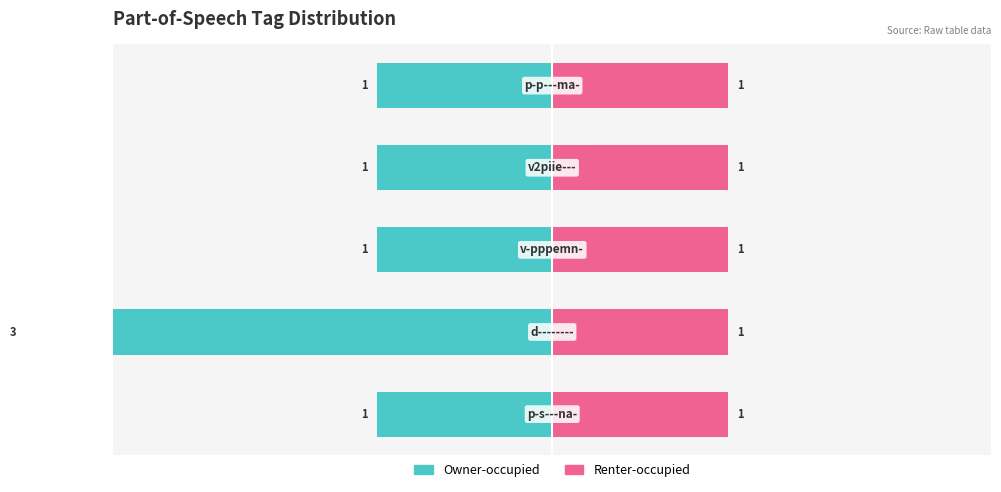

Count the number of data series in this chart.

2